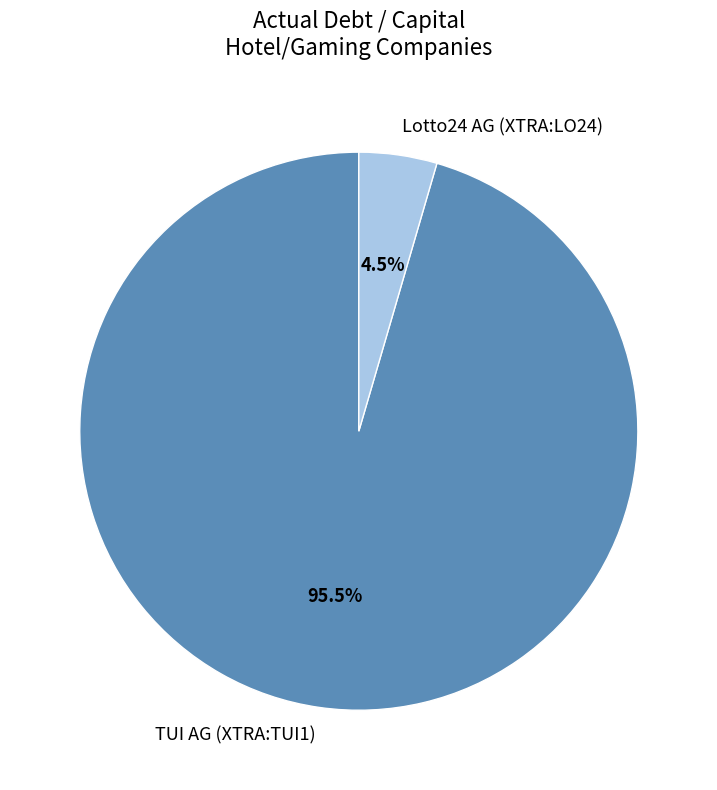

Rank the categories by value from highest to lowest.

TUI AG (XTRA:TUI1), Lotto24 AG (XTRA:LO24)